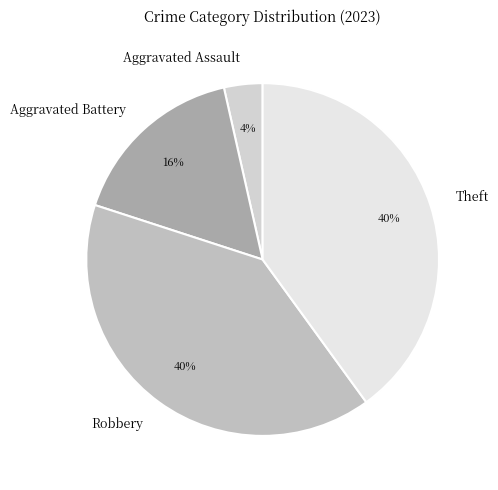

Is the sum of Theft and Aggravated Assault greater than half?

No